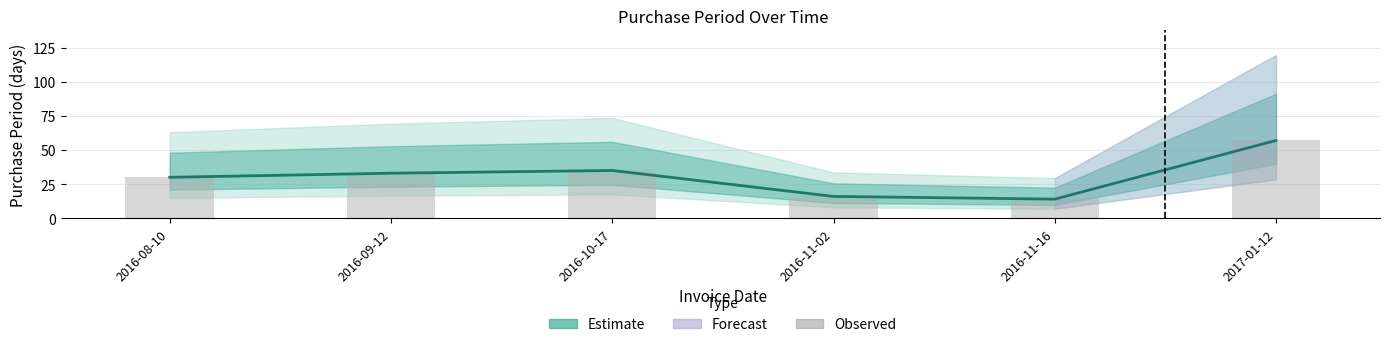

What is the value of the PurchasePeriod bar at the 4th from the left?

16